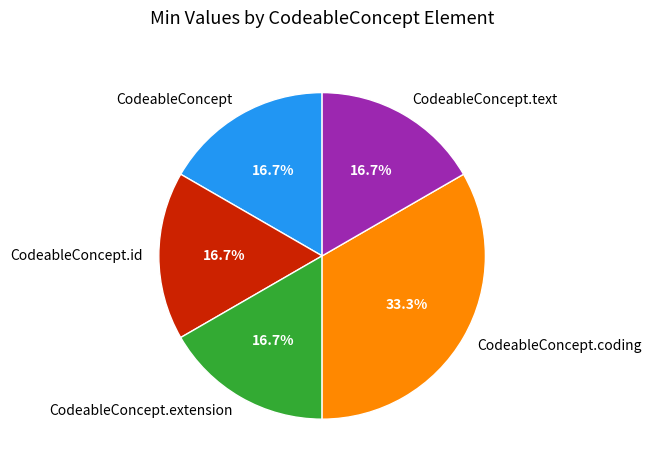

Does CodeableConcept account for over 50% of the chart?

No